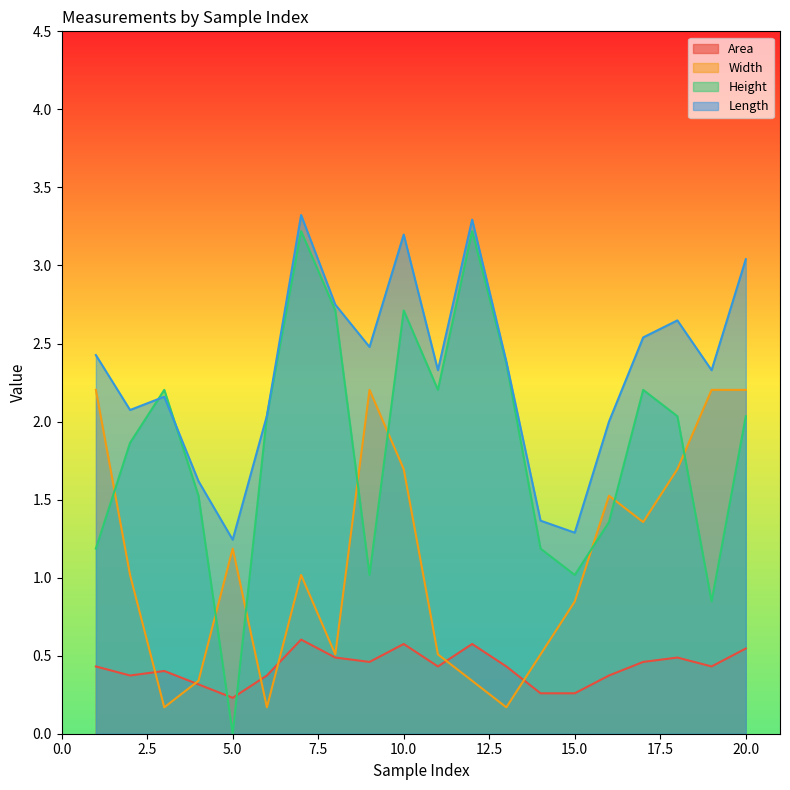

Reading left to right, what are all the values shown in this chart?

Area: 0.4	0.4	0.4	0.3	0.2	0.4	0.6	0.5	0.5	0.6	0.4	0.6	0.4	0.3	0.3	0.4	0.5	0.5	0.4	0.5
Width: 2.2	1.0	0.2	0.3	1.2	0.2	1.0	0.5	2.2	1.7	0.5	0.3	0.2	0.5	0.8	1.5	1.4	1.7	2.2	2.2
Height: 1.2	1.9	2.2	1.5	0.0	2.0	3.2	2.7	1.0	2.7	2.2	3.2	2.4	1.2	1.0	1.4	2.2	2.0	0.8	2.0
Length: 2.4	2.1	2.2	1.6	1.2	2.0	3.3	2.7	2.5	3.2	2.3	3.3	2.4	1.4	1.3	2.0	2.5	2.6	2.3	3.0